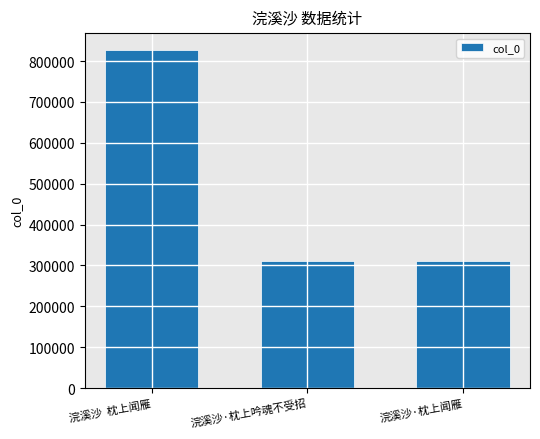

What is the label of the 2nd bar from the left?

浣溪沙·枕上吟魂不受招